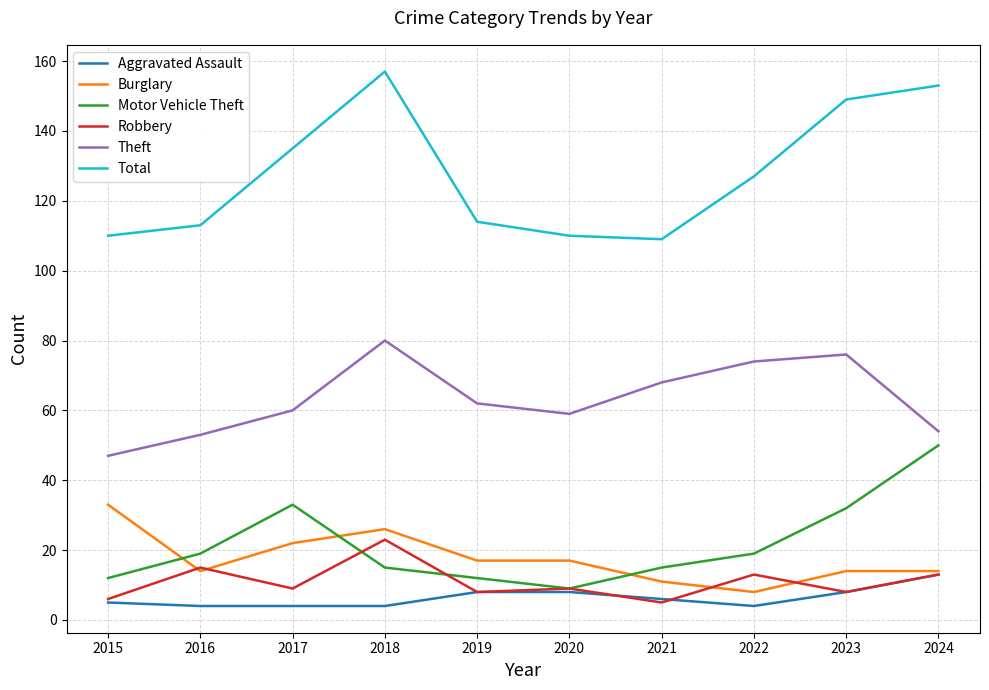

The value of Theft at 2021 is 28. True or false?

False